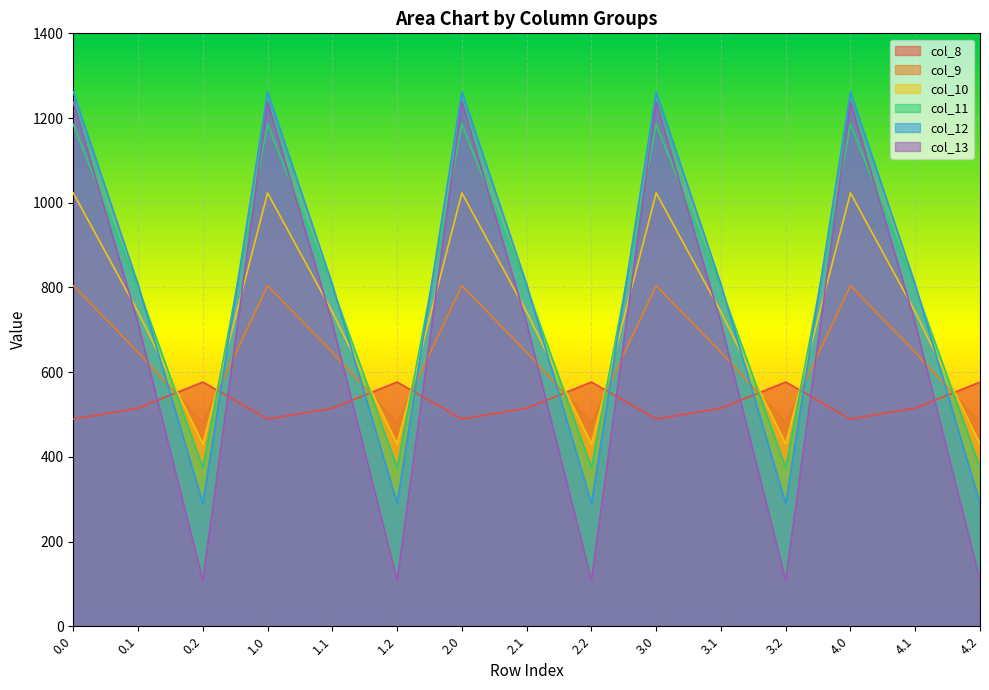

What is the minimum value for col_13?

107.8